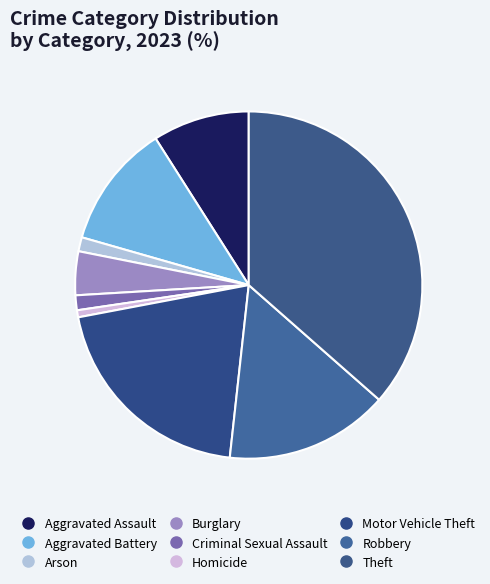

How many segments does this pie chart have?

9